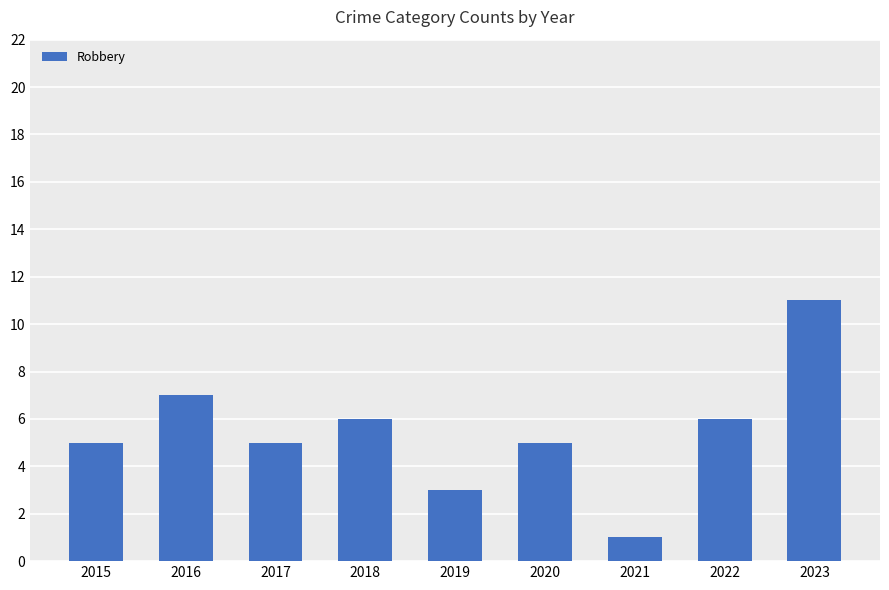

Between 2021 and 2019, which is larger?

2019